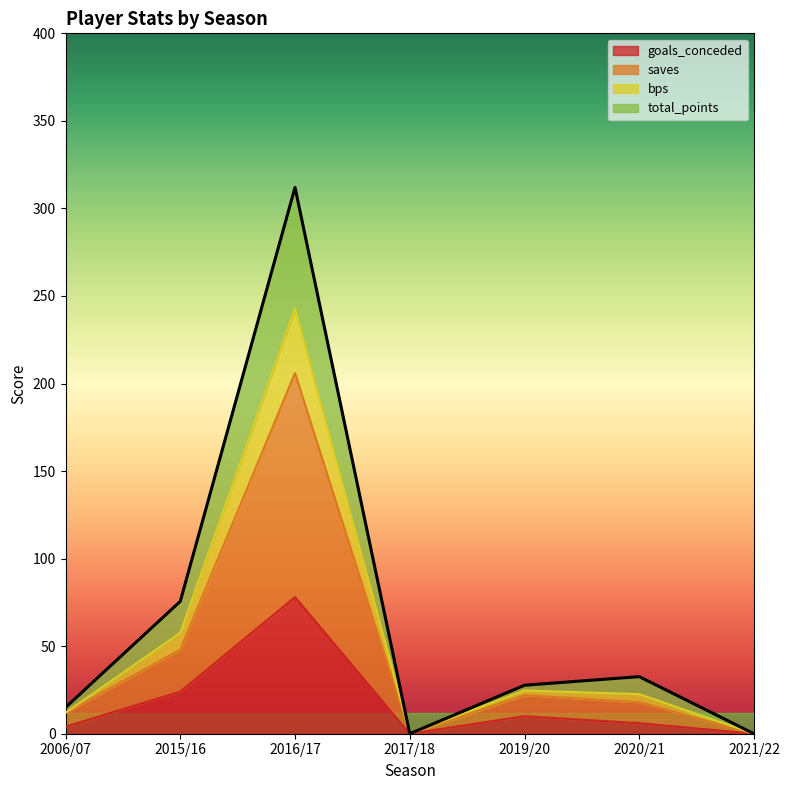

What is the difference between the maximum and minimum values in the goals_conceded series?

78.0